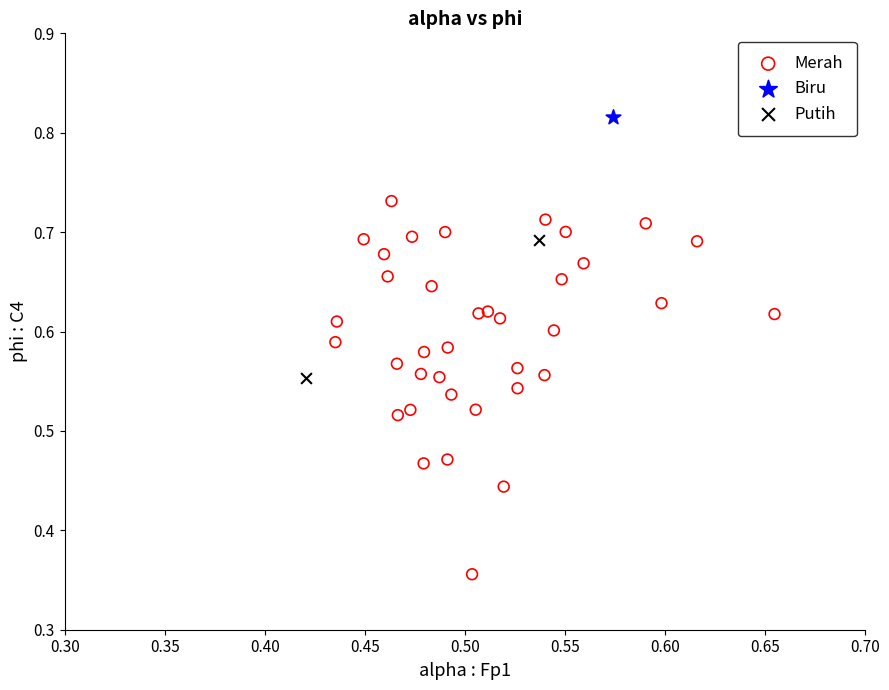

What are all the series names shown in the legend?

Merah, Biru, Putih